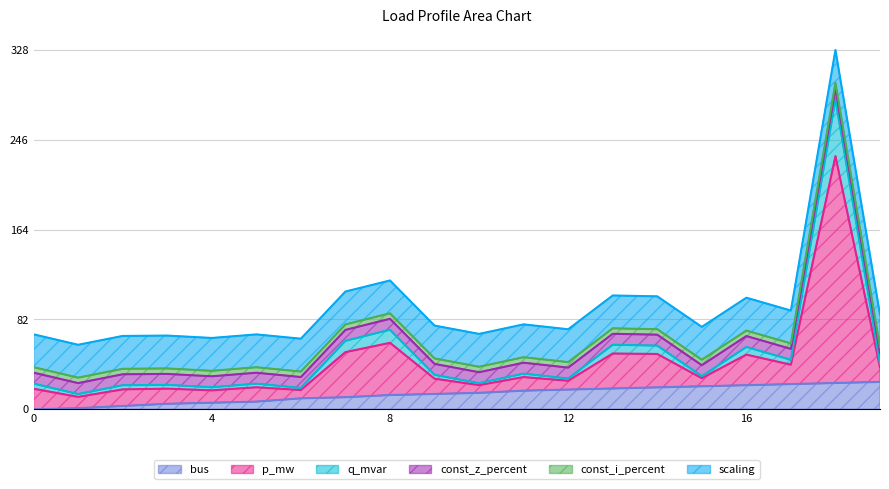

What is the highest value of the bus series?

25.0